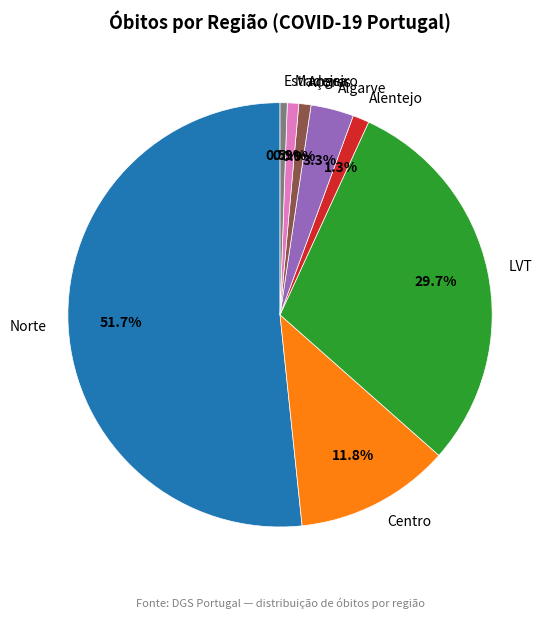

What is the largest slice in the pie chart?

Norte